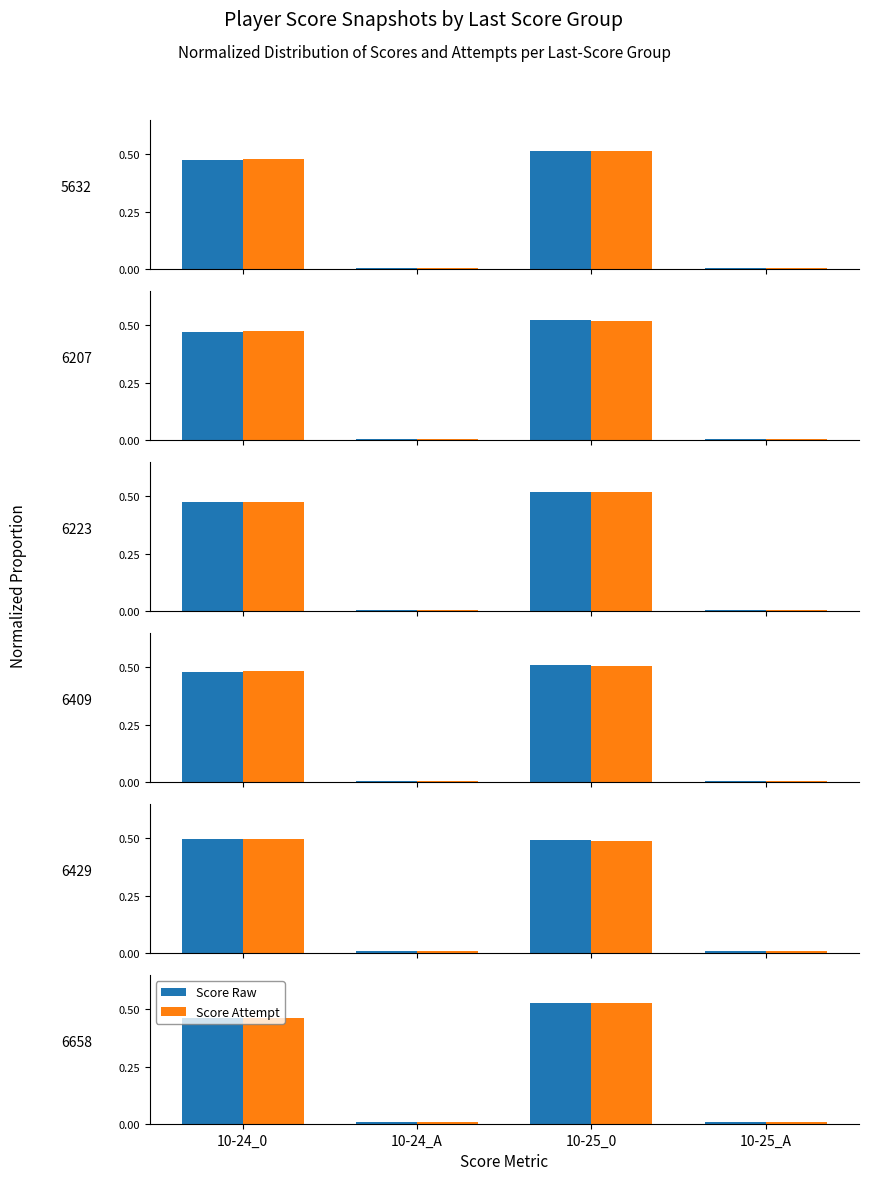

What is the difference between the Score Raw values at 10-24_A and 10-24_0?

0.5